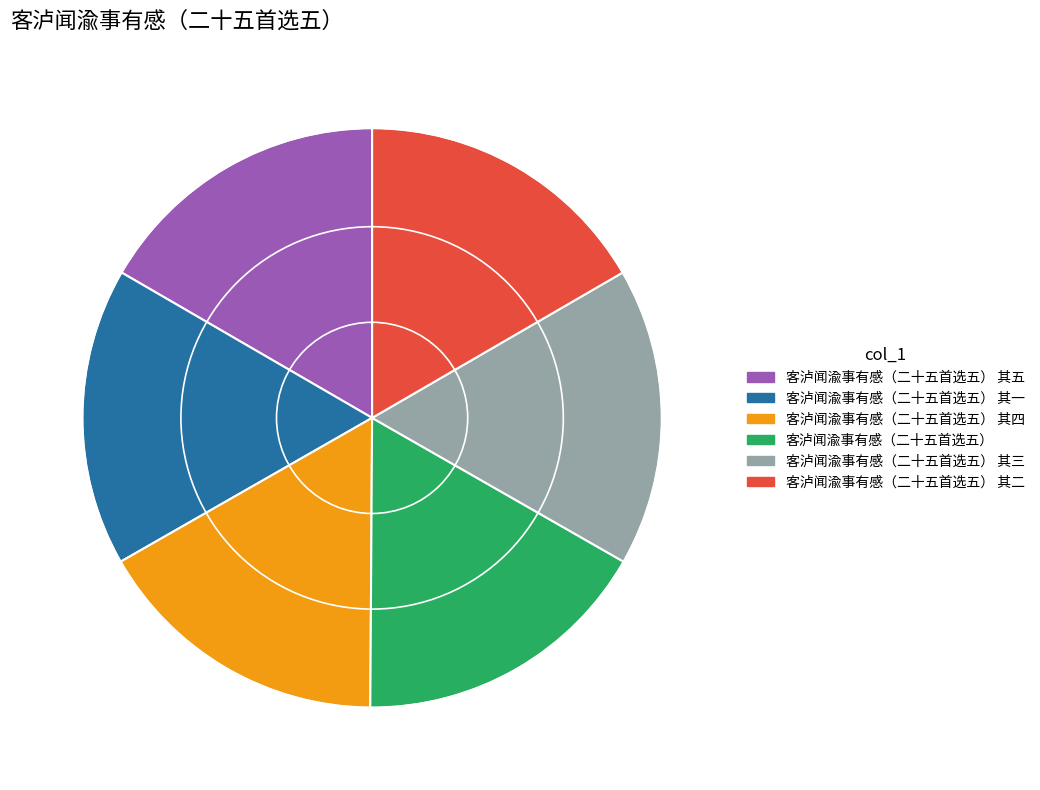

How many segments does this pie chart have?

6